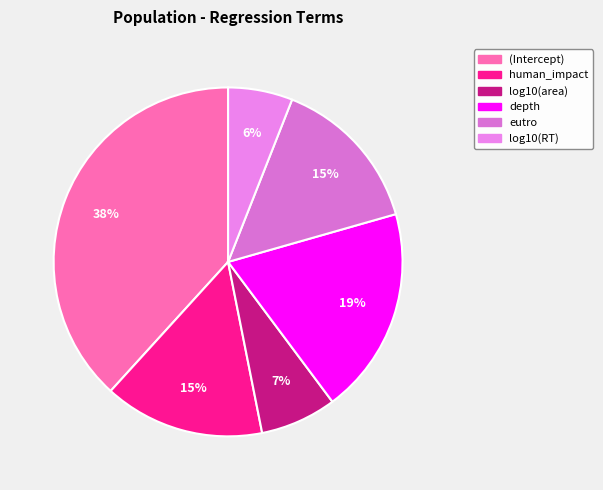

Which slice is the largest?

(Intercept)